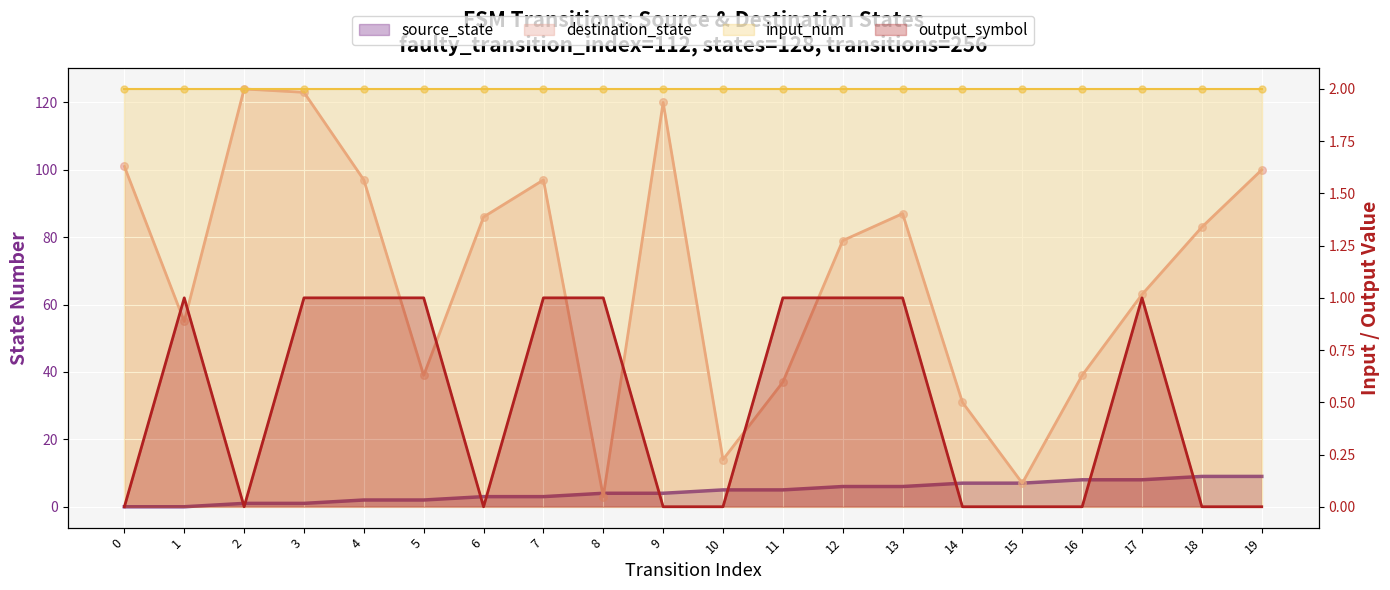

At which category is the sum across all series the highest?

2